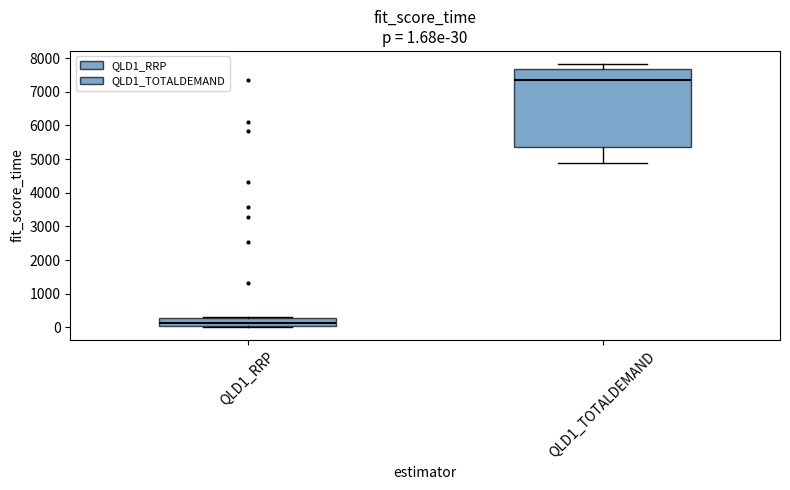

Comparing the boxes themselves (not the whiskers), which one is the tallest?

QLD1_TOTALDEMAND